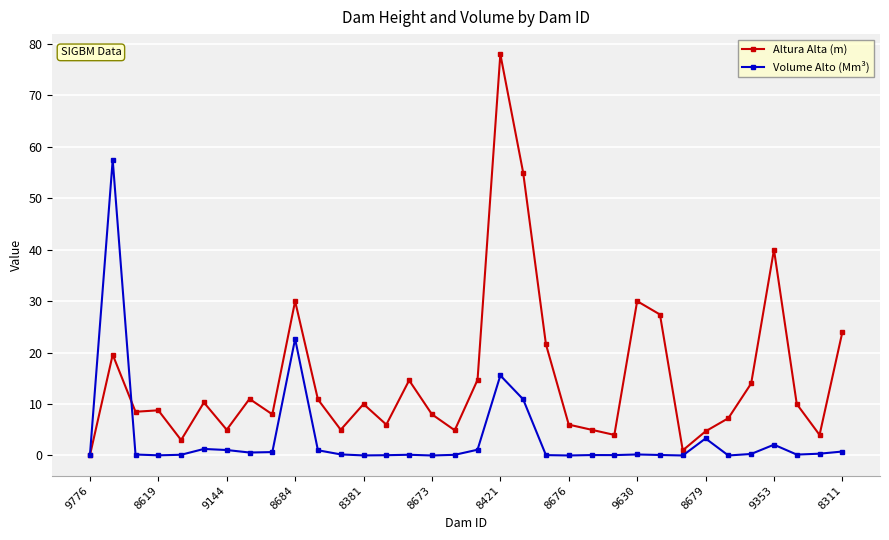

Which series has the largest total across all categories?

Altura Alta (m)